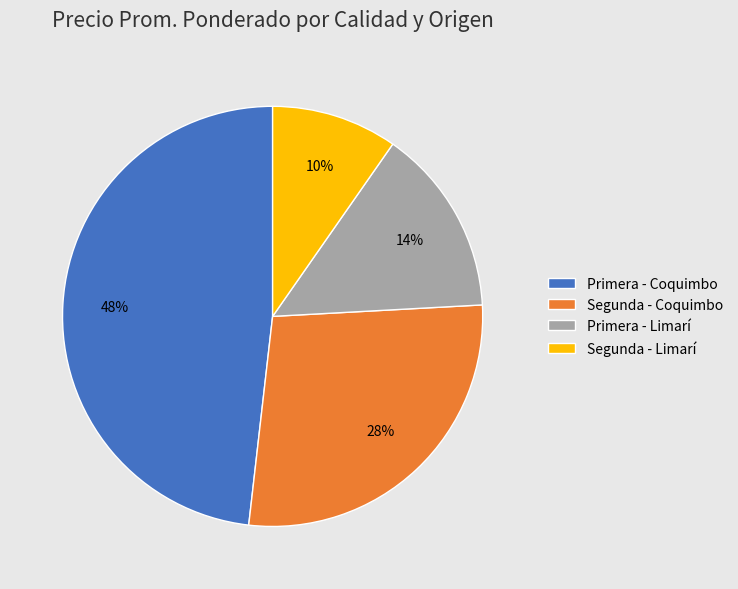

Rank the categories by value from lowest to highest.

Segunda - Limarí, Primera - Limarí, Segunda - Coquimbo, Primera - Coquimbo